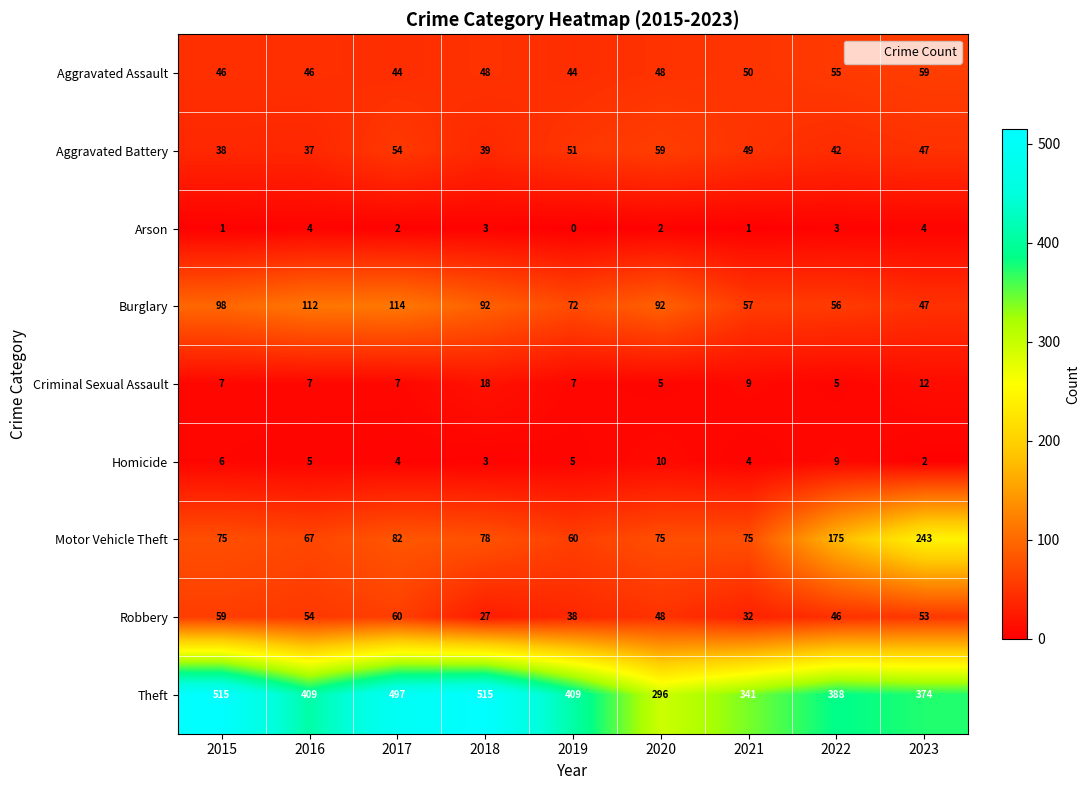

Where does the Aggravated Battery series first go above 47?

2017